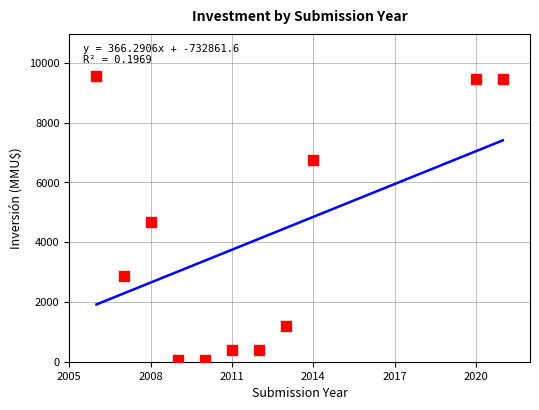

Approximately how many times larger is the value at 2021 compared to 2014?

1.4